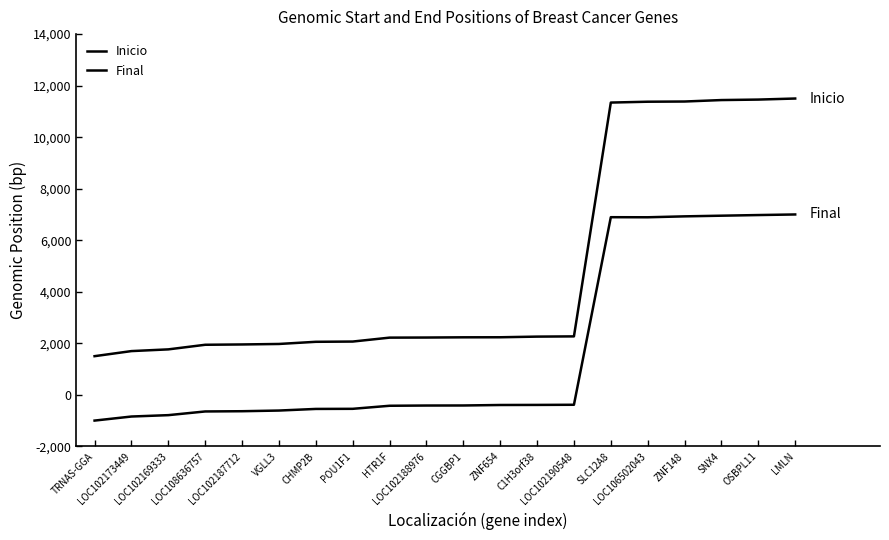

Where is the first local minimum for Final?

LOC106502043